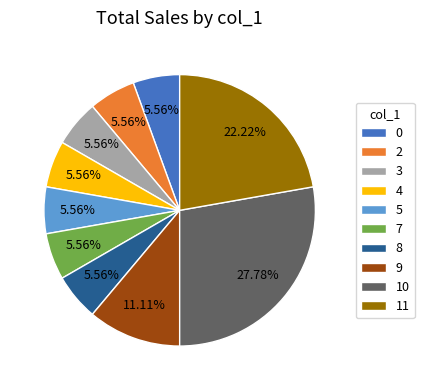

Which has a higher value, 11 or 0?

11